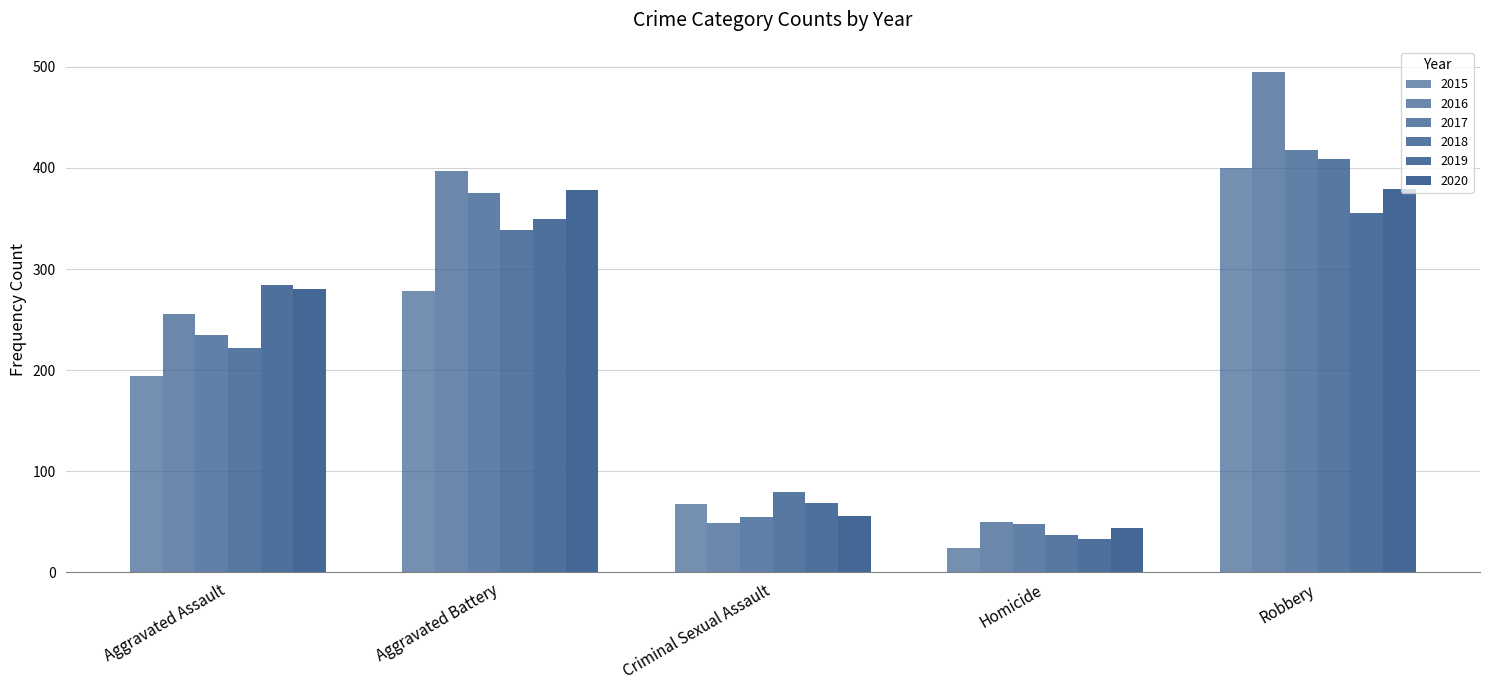

How many data points does each series have?

5